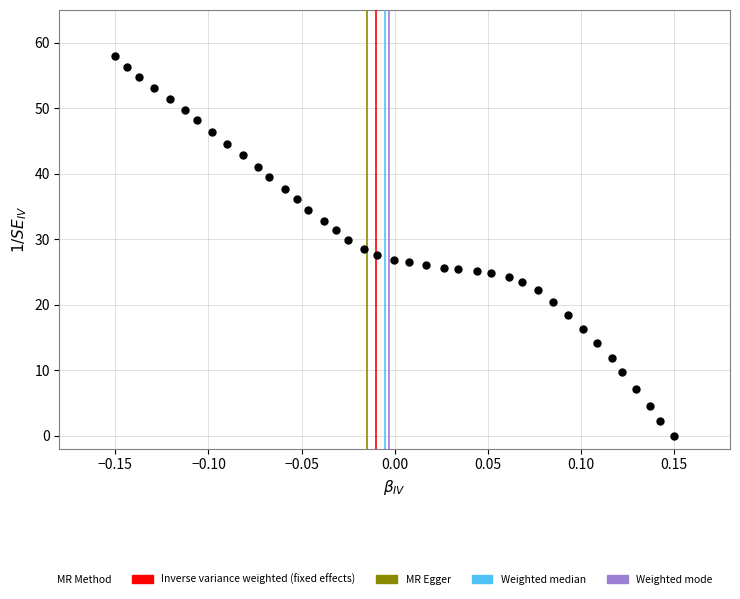

What is the range of X values (max minus min)?

0.3